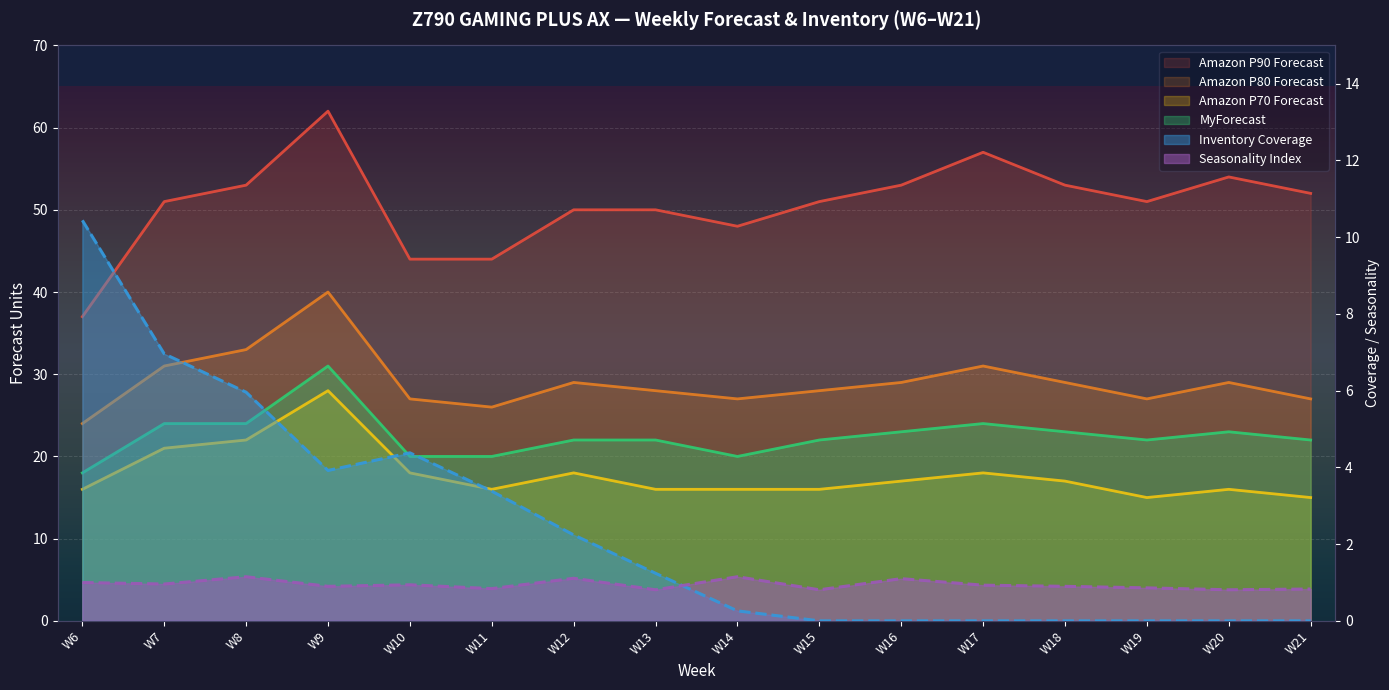

At which category does Amazon P70 Forecast reach its first local valley?

W11